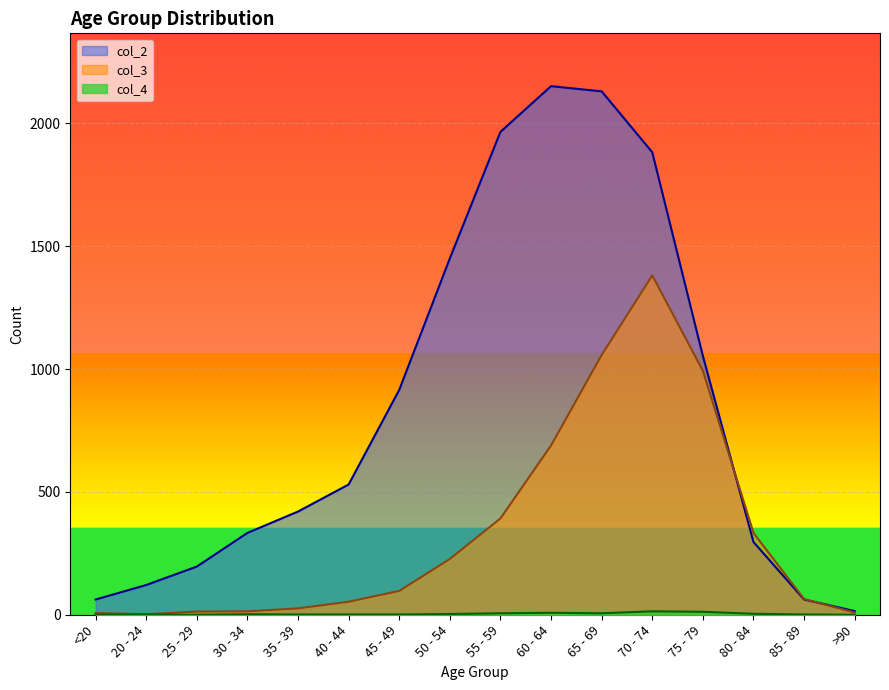

What are all the series names shown in the legend?

col_2, col_3, col_4